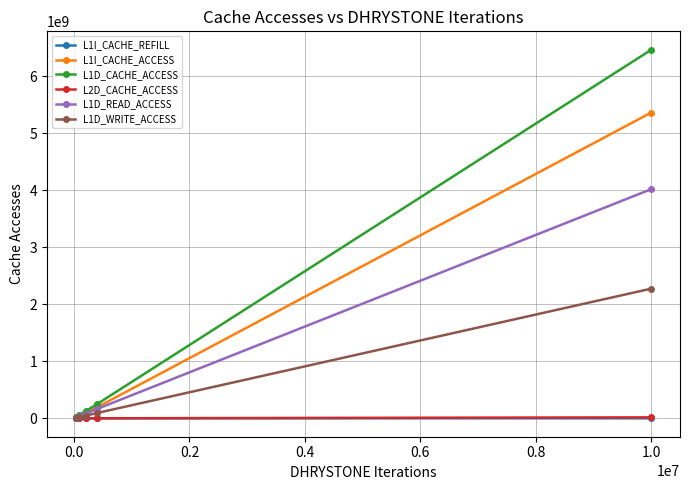

Which series has the largest range (max minus min)?

L1D_CACHE_ACCESS